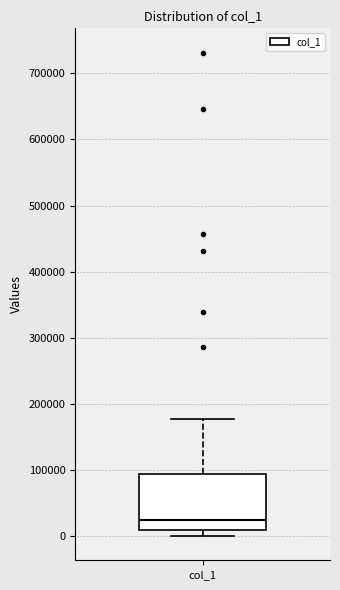

Read this box plot against the y-axis: the position of the median line, the range covered by the box, and the ends of both whiskers. The values are not printed on the chart, so give them approximately, as read against the axis.

median 20000, box 10000 to 90000, whiskers 0 to 180000